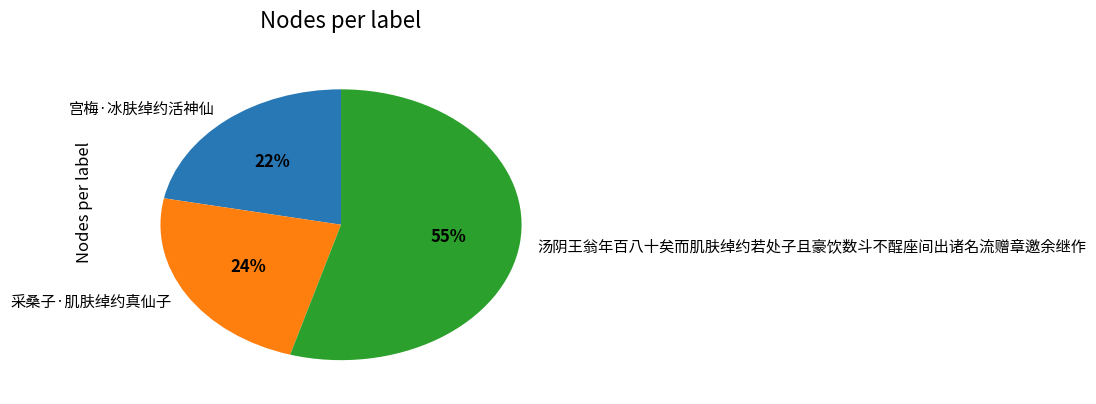

To the nearest percent, what is the average slice percentage?

33%